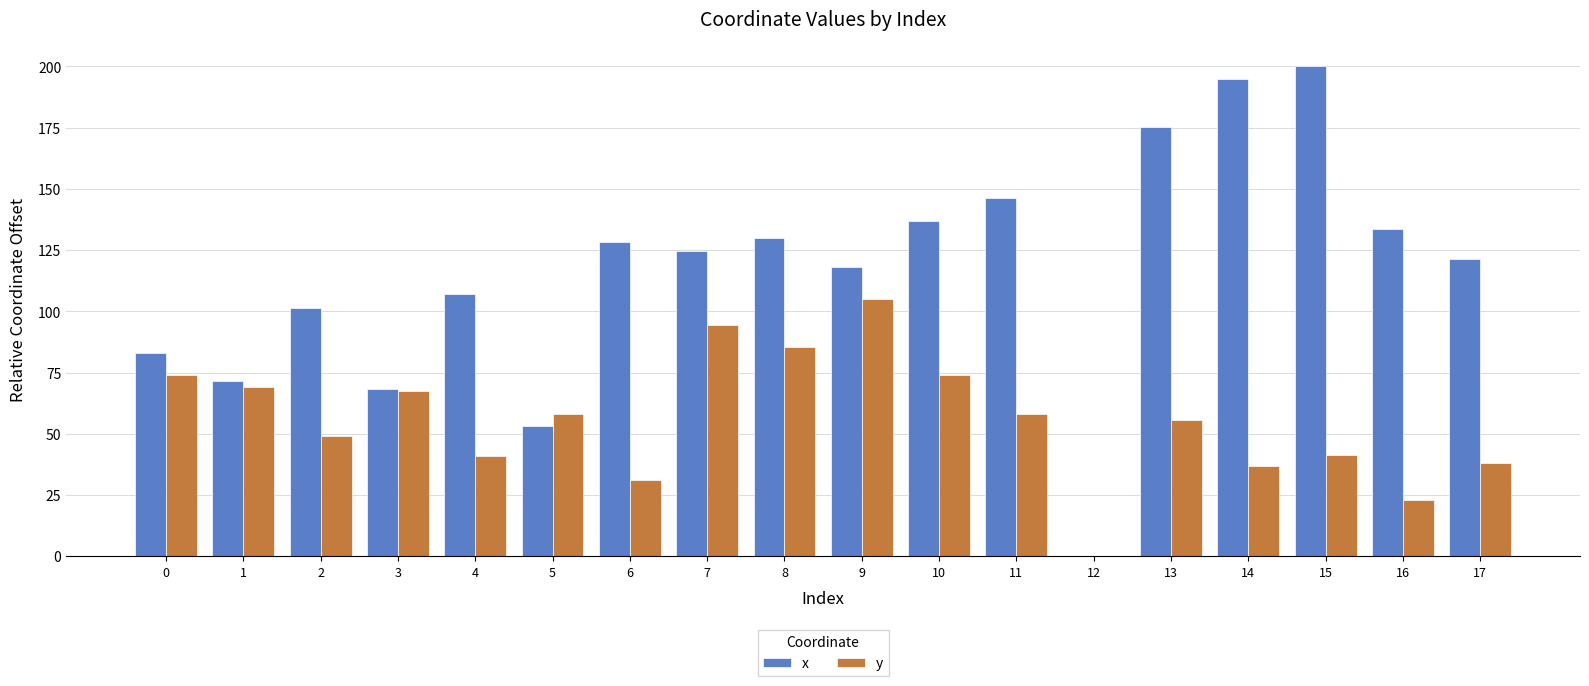

Between 9 and 11, which series saw the biggest shift?

y